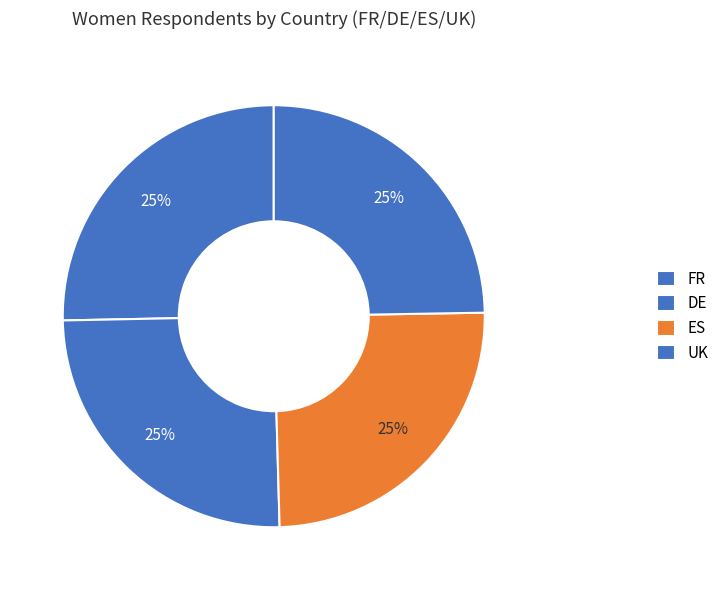

Which has a higher value, ES or FR?

FR